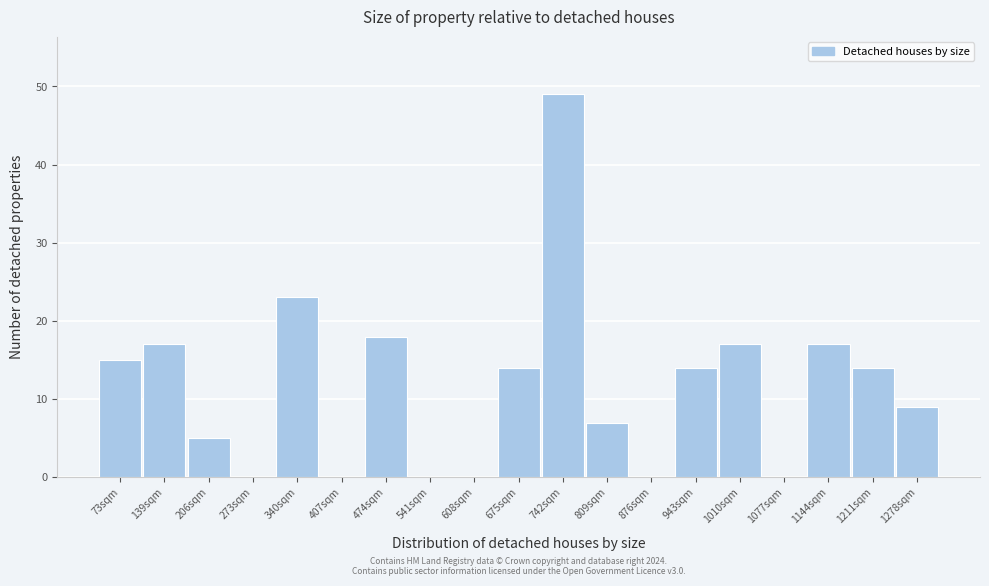

Reading left to right, transcribe all the data shown in this chart.

73sqm=15	139sqm=17	206sqm=5	273sqm=0	340sqm=23	407sqm=0	474sqm=18	541sqm=0	608sqm=0	675sqm=14	742sqm=49	809sqm=7	876sqm=0	943sqm=14	1010sqm=17	1077sqm=0	1144sqm=17	1211sqm=14	1278sqm=9